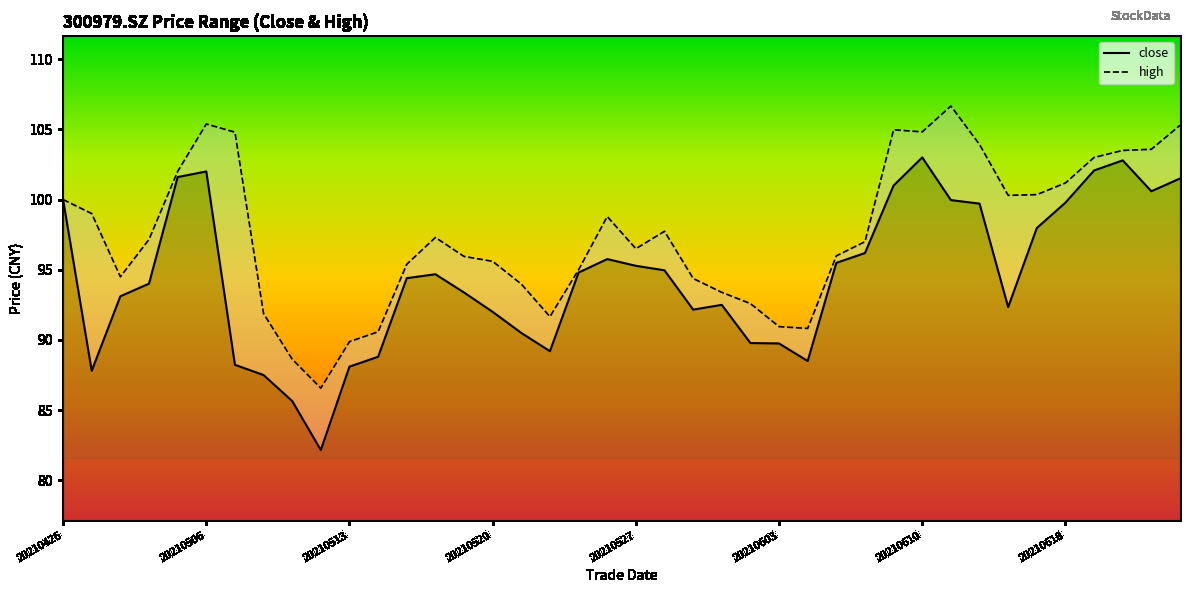

What is the total value across all series at 20210513?

178.0